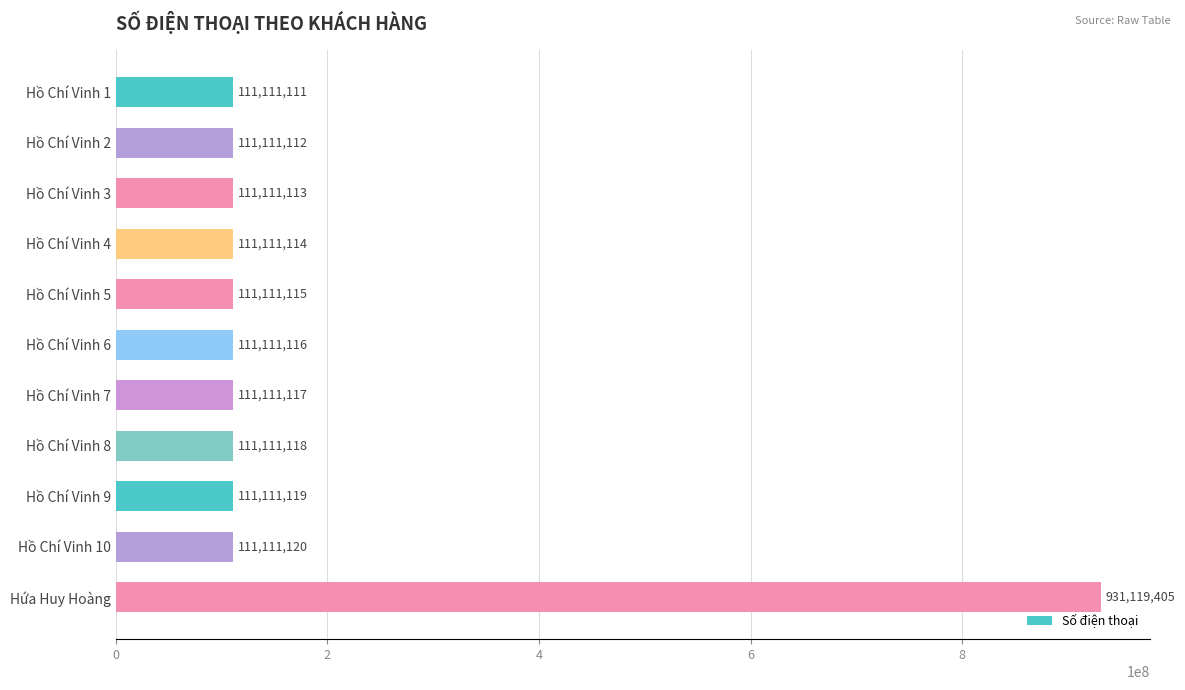

What is the approximate value at Hồ Chí Vinh 8?

111111118